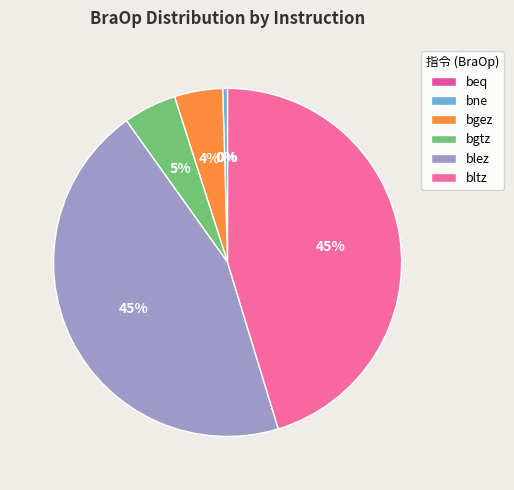

What percentage is NOT represented by bltz?

54.7%